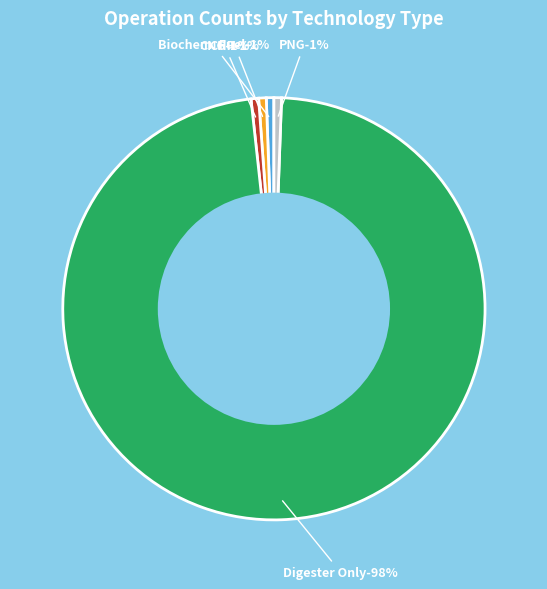

Which category has the smallest portion of the pie?

>200 MGD